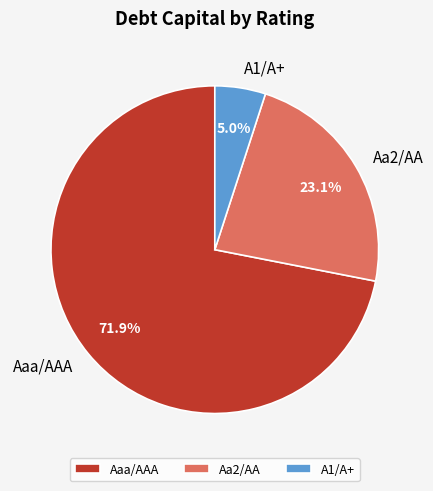

Which category has the biggest portion of the pie?

Aaa/AAA